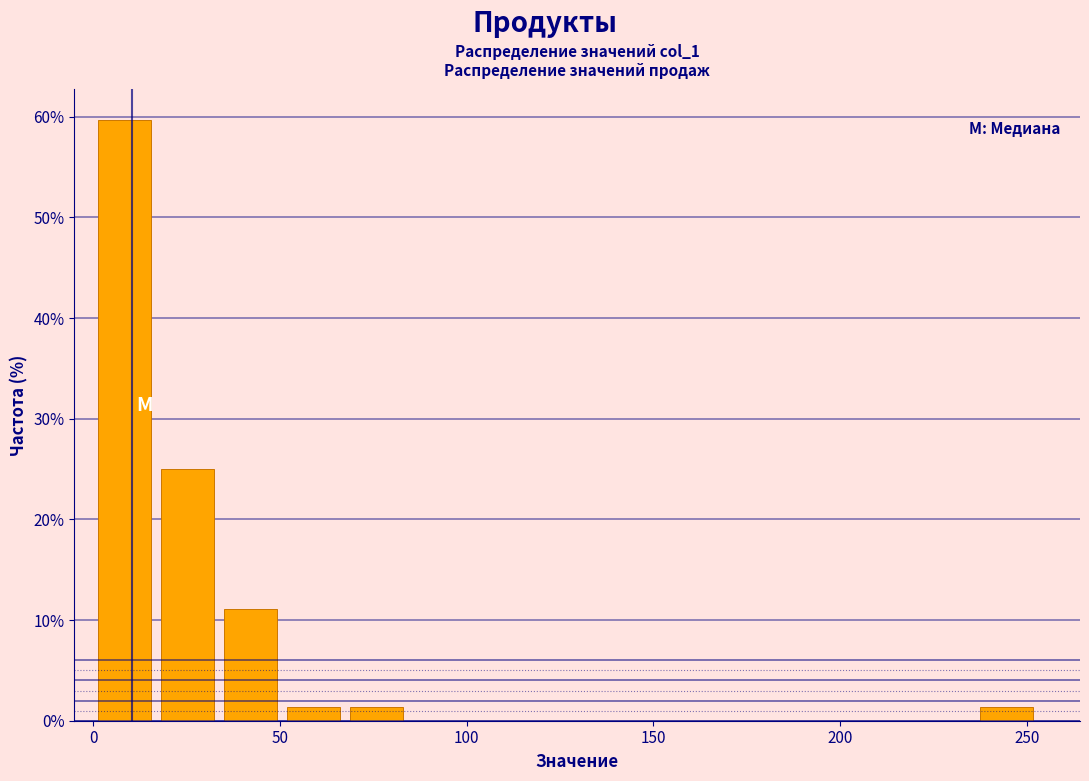

Read against the x-axis, roughly where is the centre of the tallest bar?

10